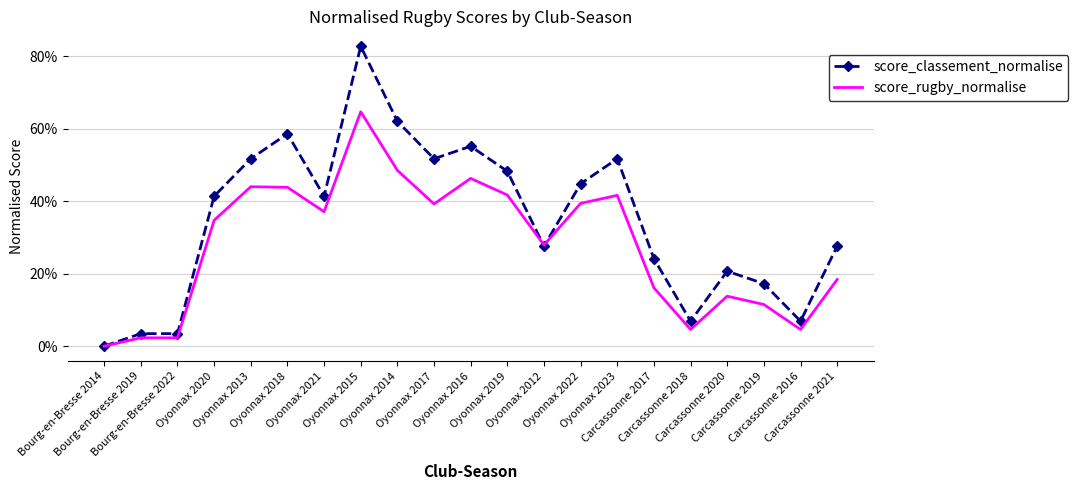

True or false: score_classement_normalise and score_rugby_normalise cross at least once.

True